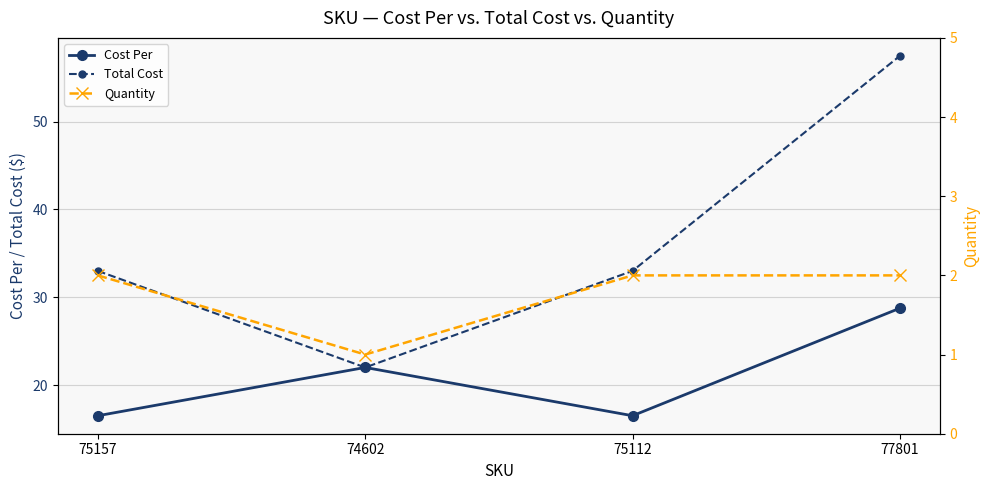

How many lines are shown in the chart?

3